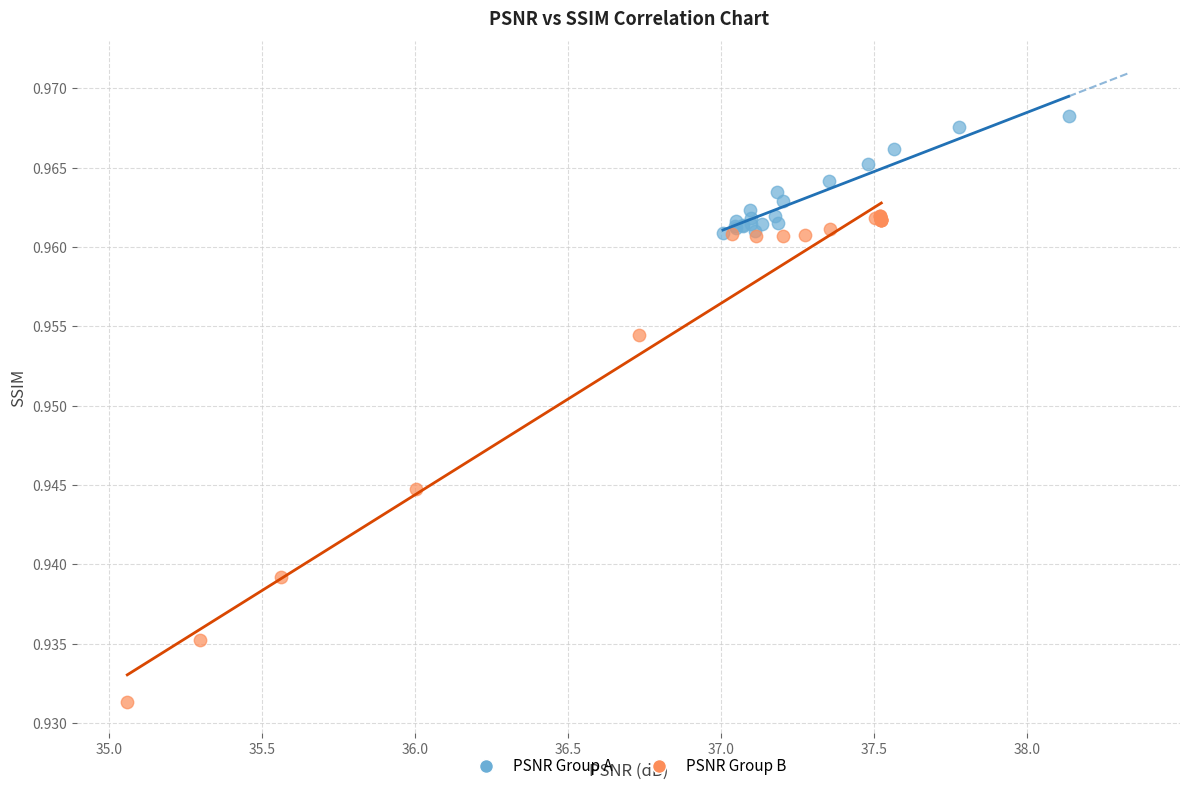

Which series contains the lowest Y value?

PSNR Group B